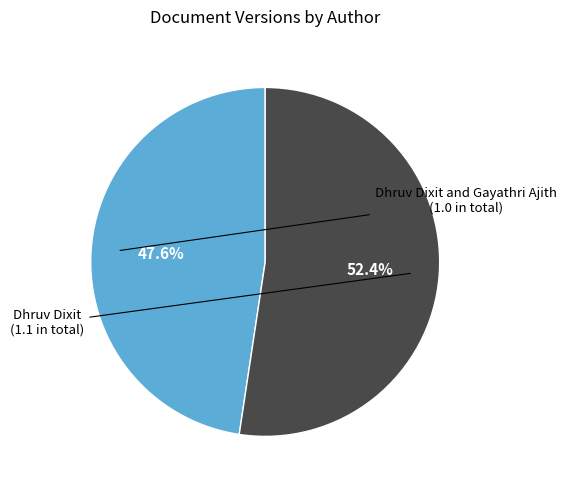

To the nearest percent, what portion does Dhruv Dixit and Gayathri Ajith represent?

48%